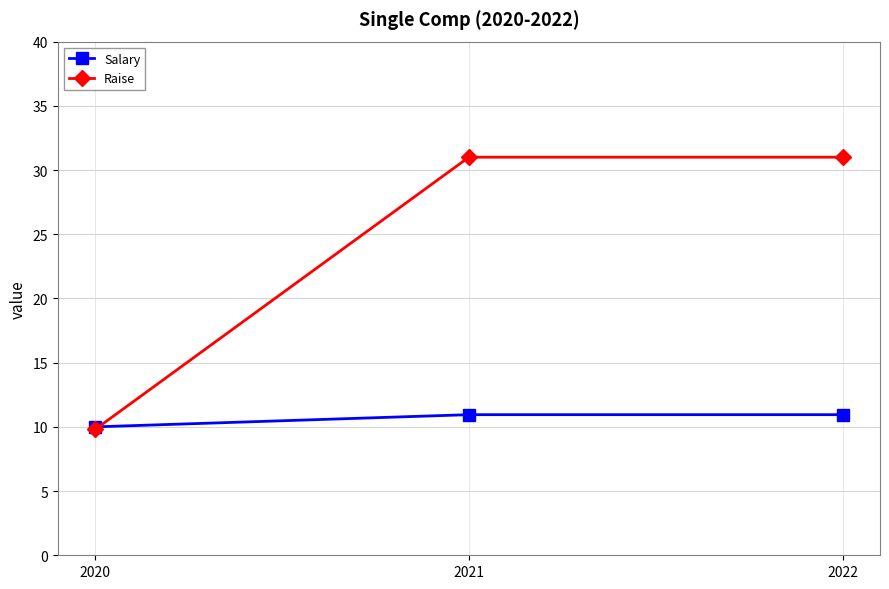

Which series has the largest range (max minus min)?

Raise